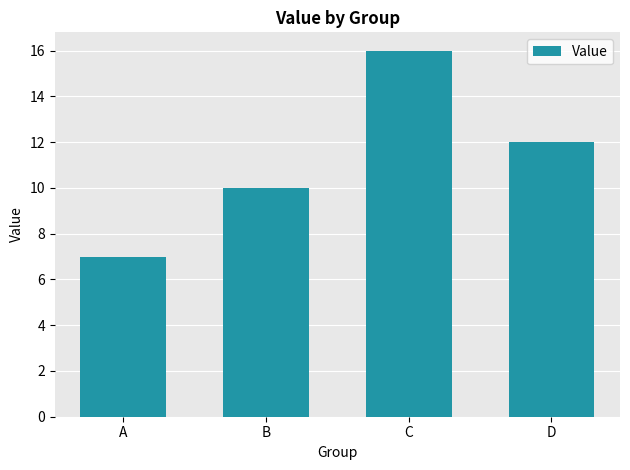

What is the change in value from A to C?

+9